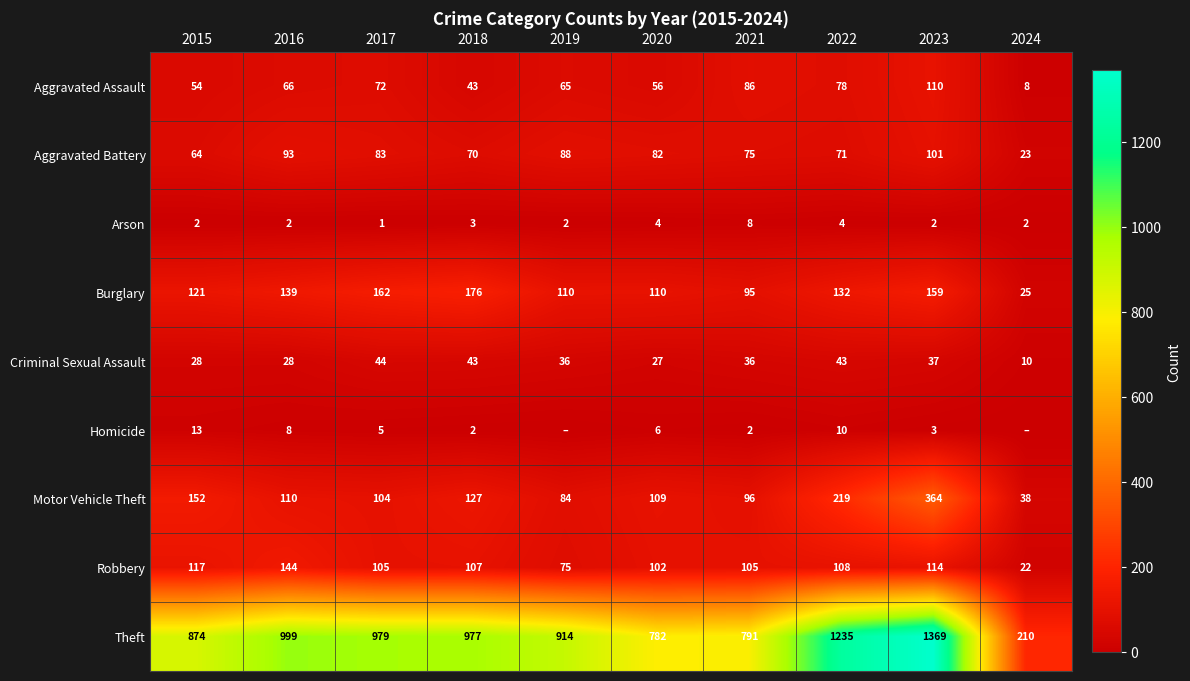

Rank the series at 2020 from lowest to highest value.

Arson, Homicide, Criminal Sexual Assault, Aggravated Assault, Aggravated Battery, Robbery, Motor Vehicle Theft, Burglary, Theft